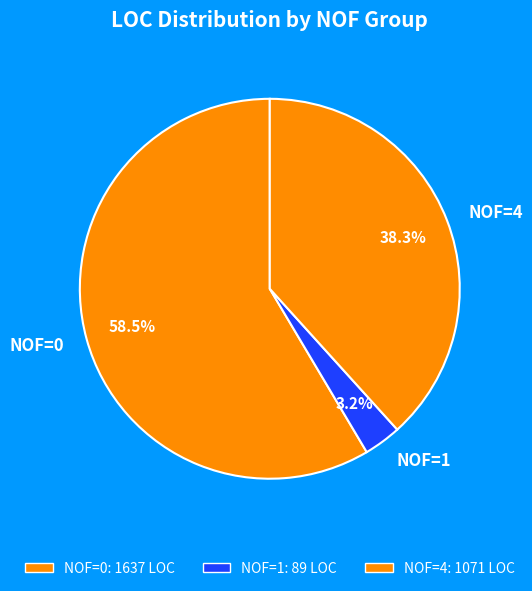

What percentage do NOF=1 and NOF=4 together represent?

41.5%